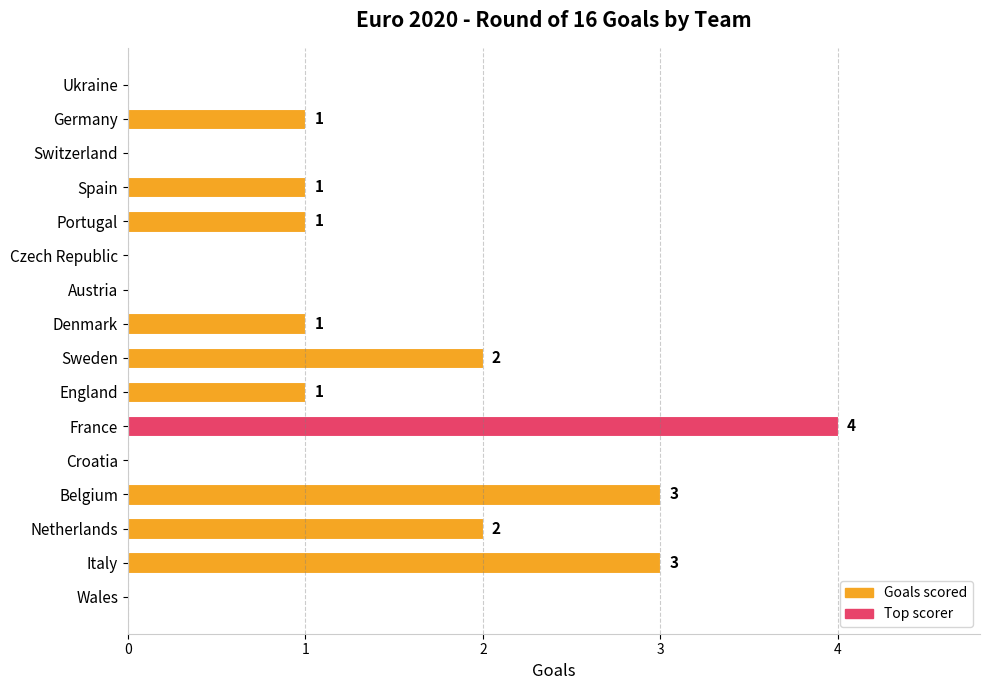

How many distinct data groups are displayed?

1